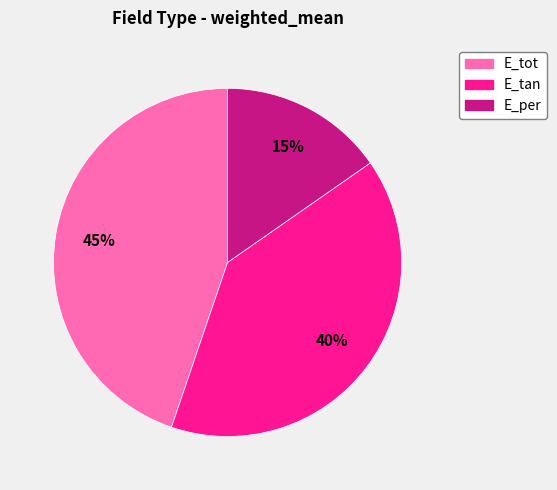

To the nearest percent, what percentage of the pie is E_per?

15%